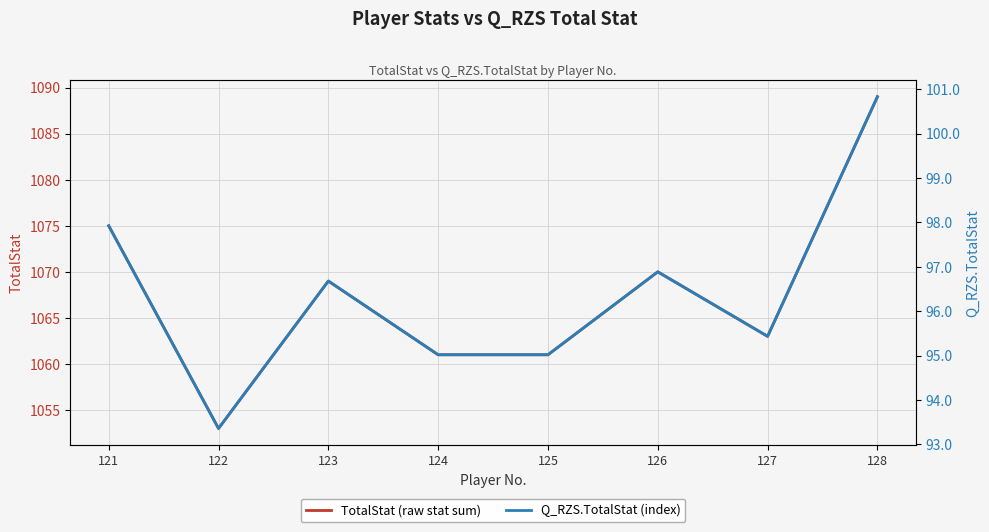

True or false: TotalStat (raw stat sum) and Q_RZS.TotalStat (index) intersect in this chart.

False